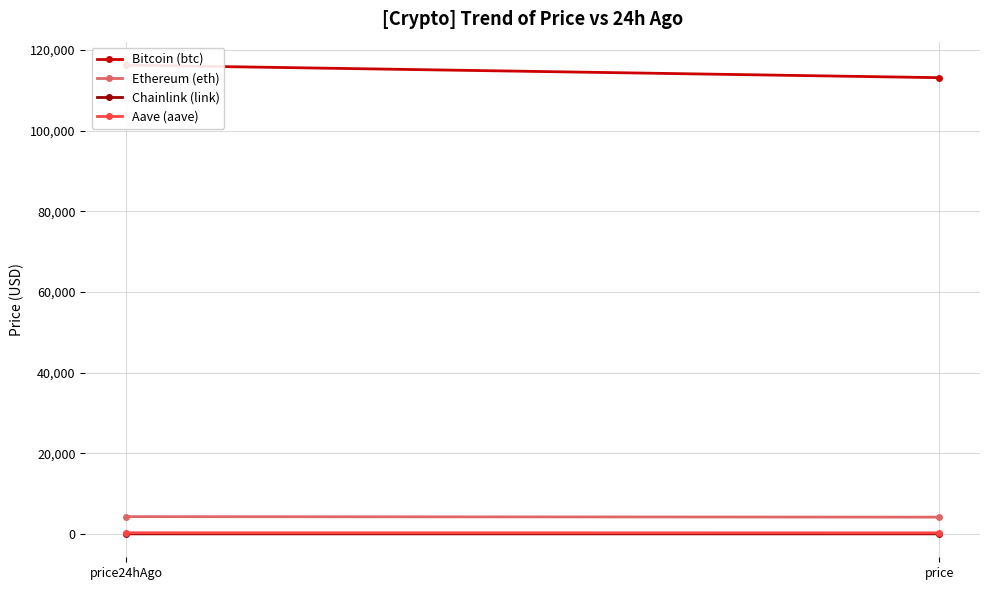

Between price24hAgo and price, which is larger?

price24hAgo